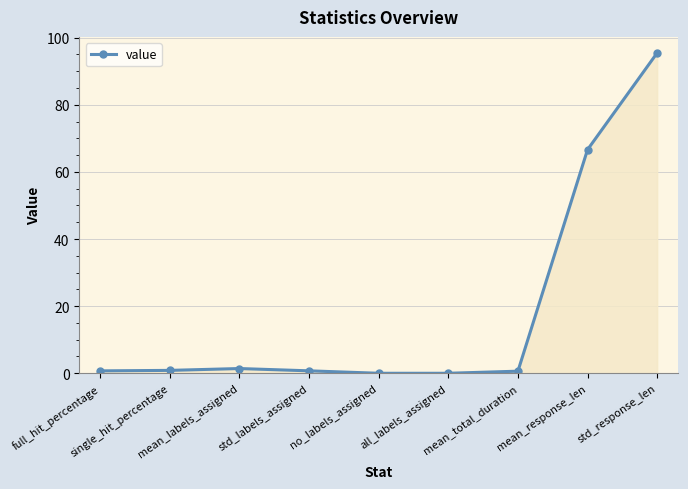

How many categories are shown in the chart?

9